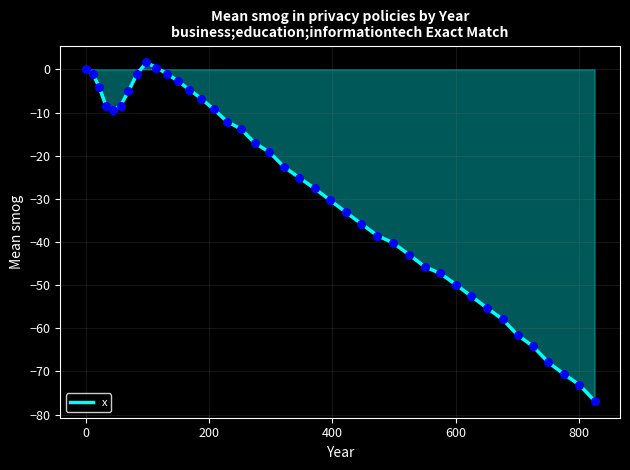

What is the difference between the maximum and minimum values?

78.4